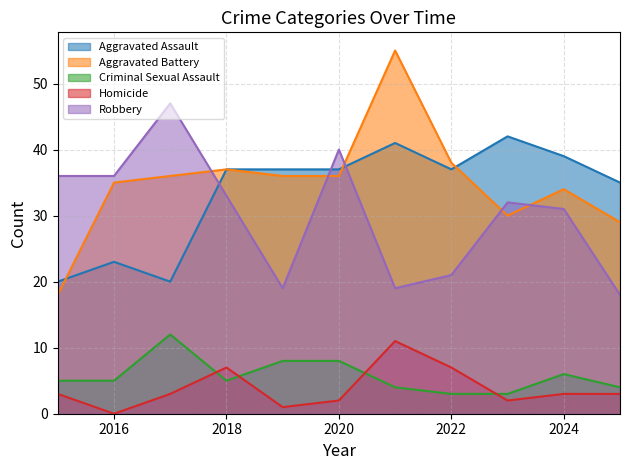

What are all the series names shown in the legend?

Aggravated Assault, Aggravated Battery, Criminal Sexual Assault, Homicide, Robbery